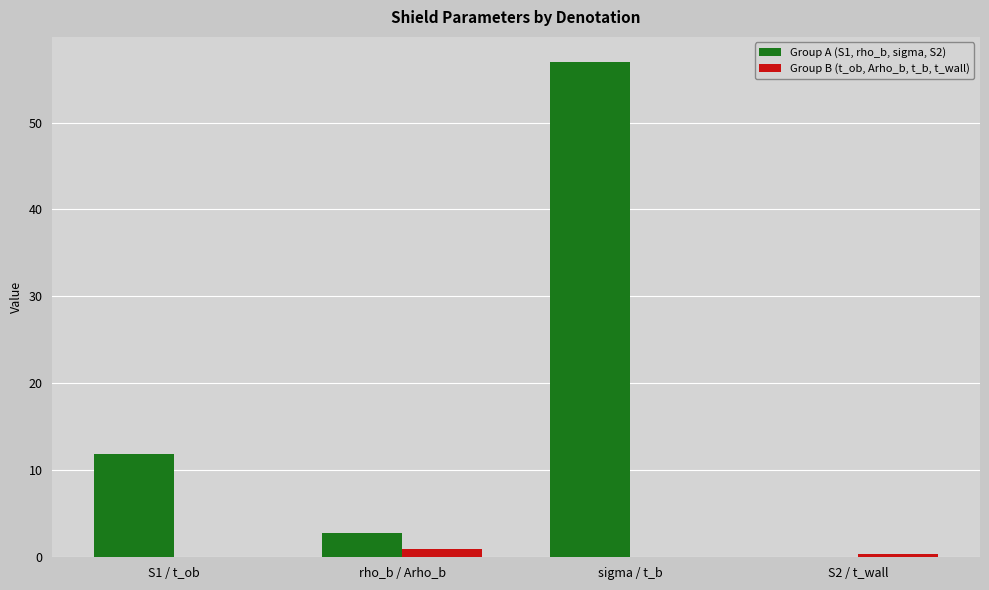

Where does the Group A (S1, rho_b, sigma, S2) series first go above 11?

S1 / t_ob